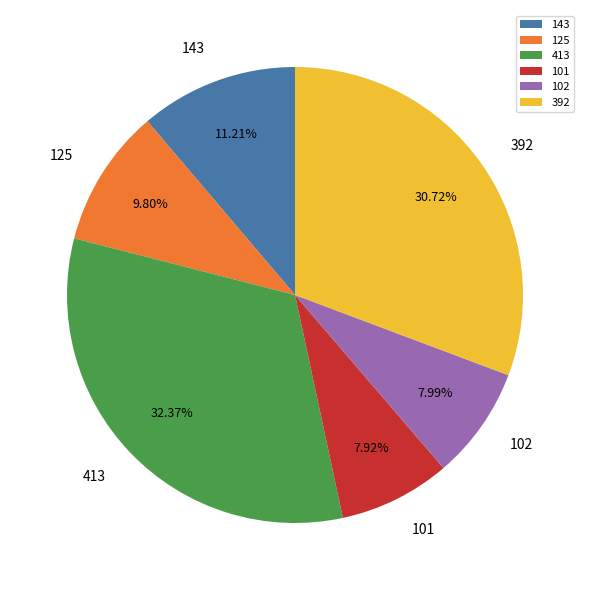

How many slices are in this pie chart?

6